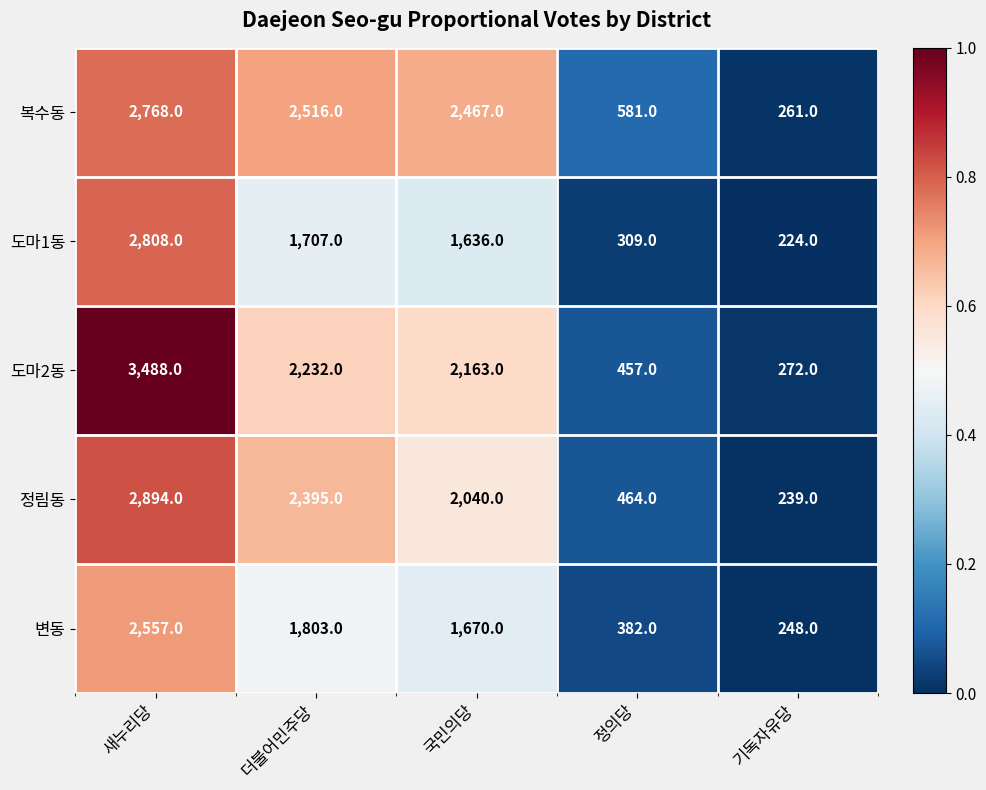

Reading left to right, extract all data points from this chart.

복수동: 2768	2516	2467	581	261
도마1동: 2808	1707	1636	309	224
도마2동: 3488	2232	2163	457	272
정림동: 2894	2395	2040	464	239
변동: 2557	1803	1670	382	248